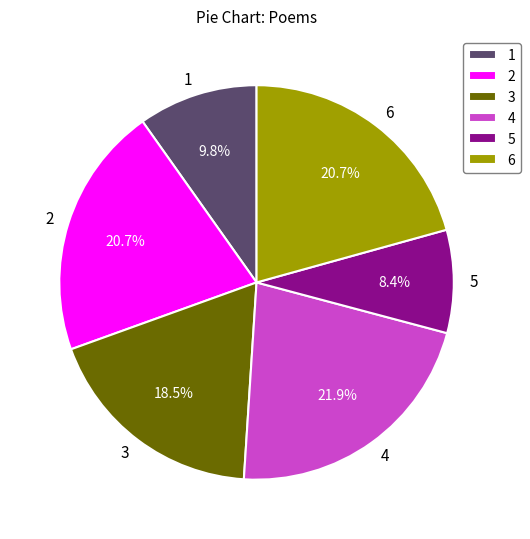

Which category has the smallest portion of the pie?

5